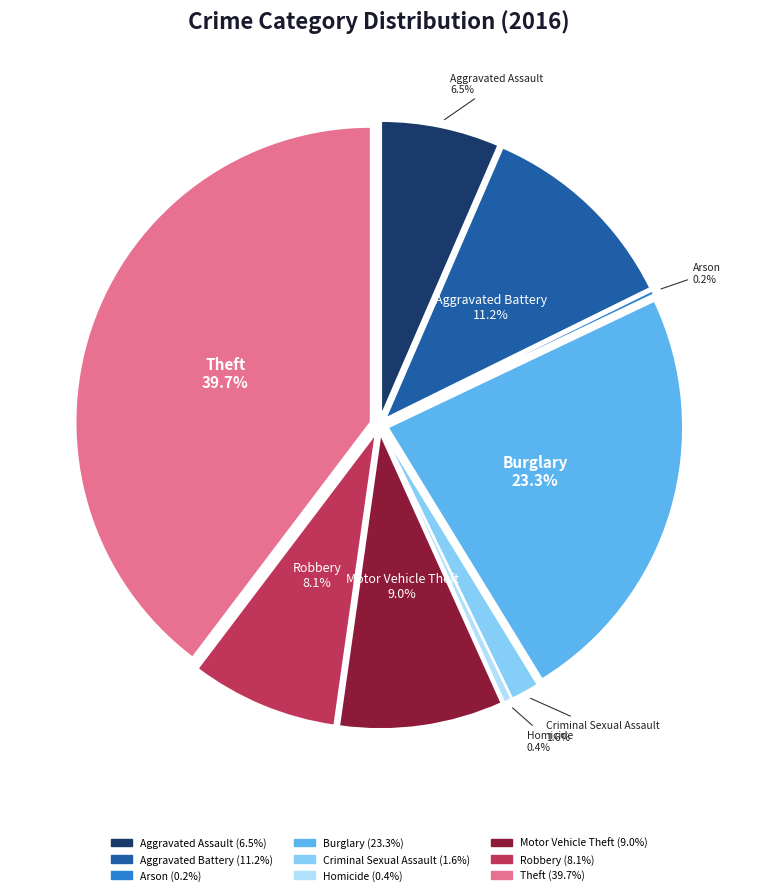

To the nearest percent, what is the difference between the Arson and Theft slice percentages?

39%